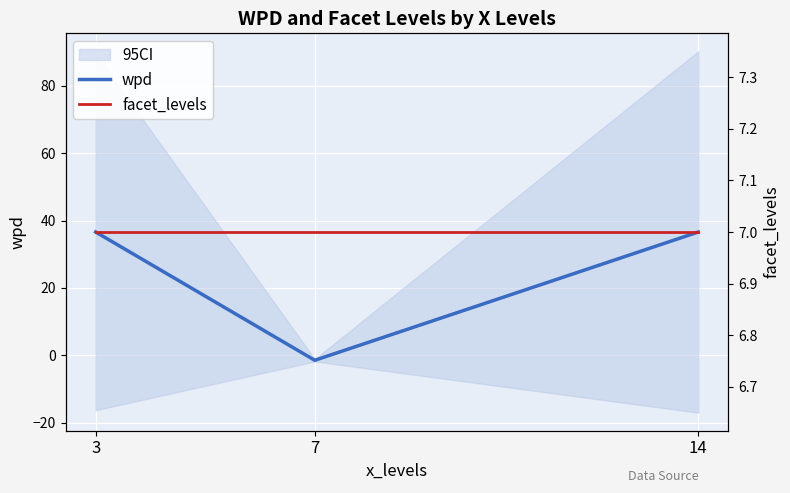

Which category has the lowest value in the facet_levels series?

3